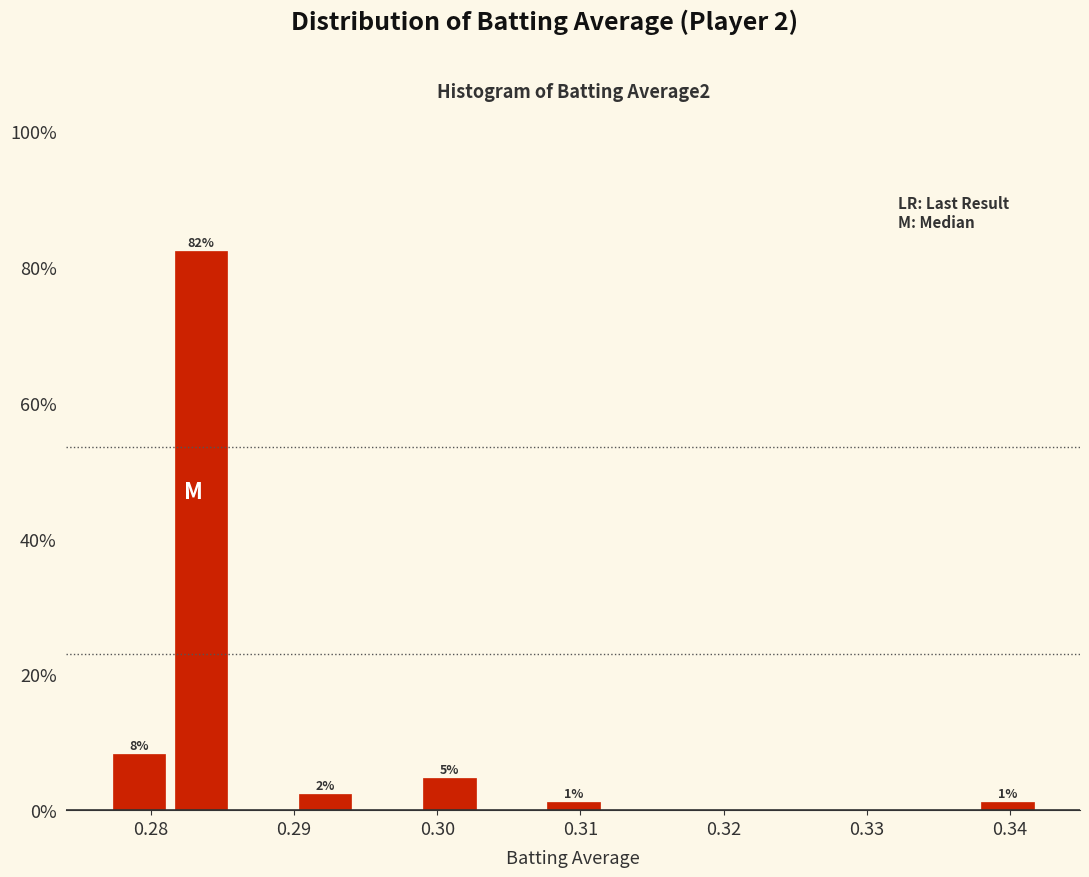

Over which range of the x-axis is the bar tallest?

0.281 to 0.286